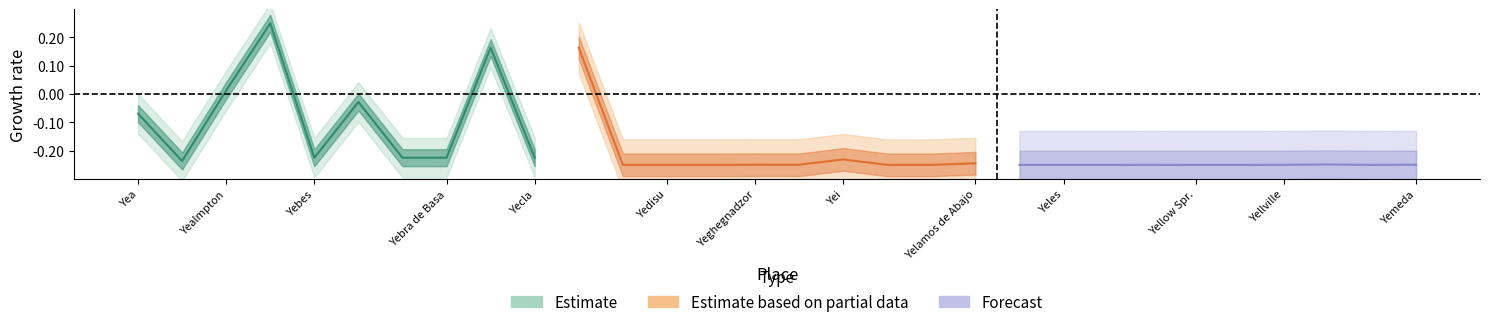

At how many categories does at least one series exceed 0?

4